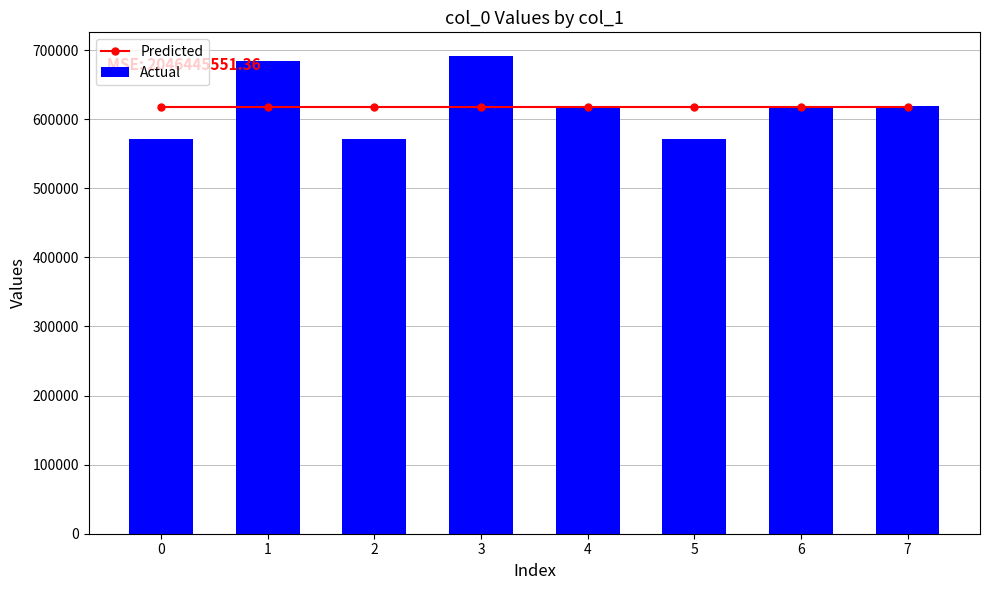

At 5, list the series in order from largest to smallest.

Predicted, Actual